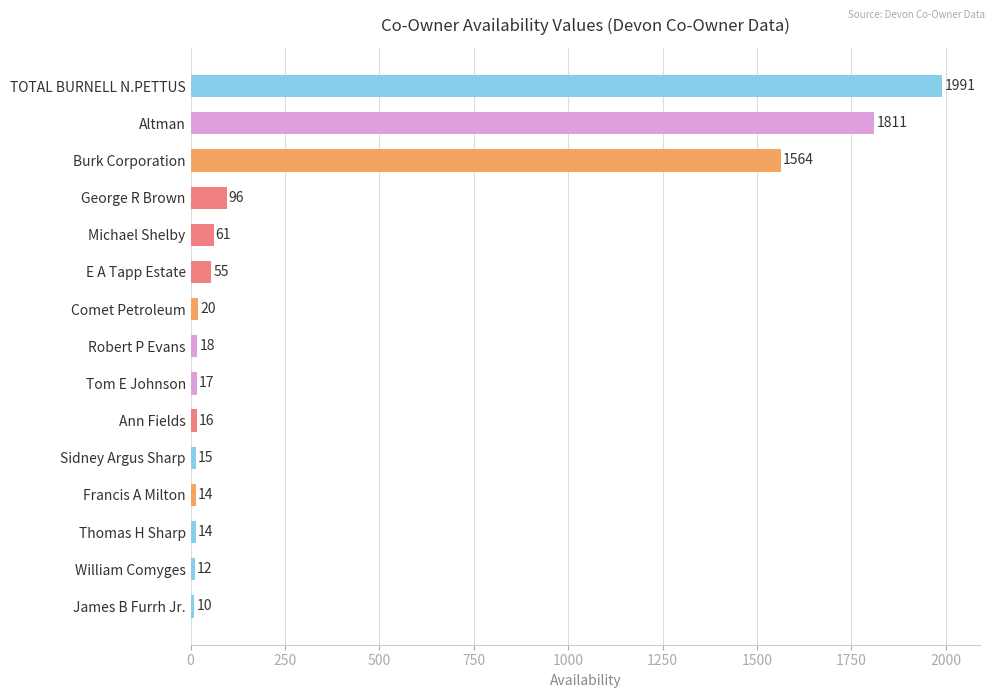

The chart shows a value of 14 at Francis A Milton. True or false?

True